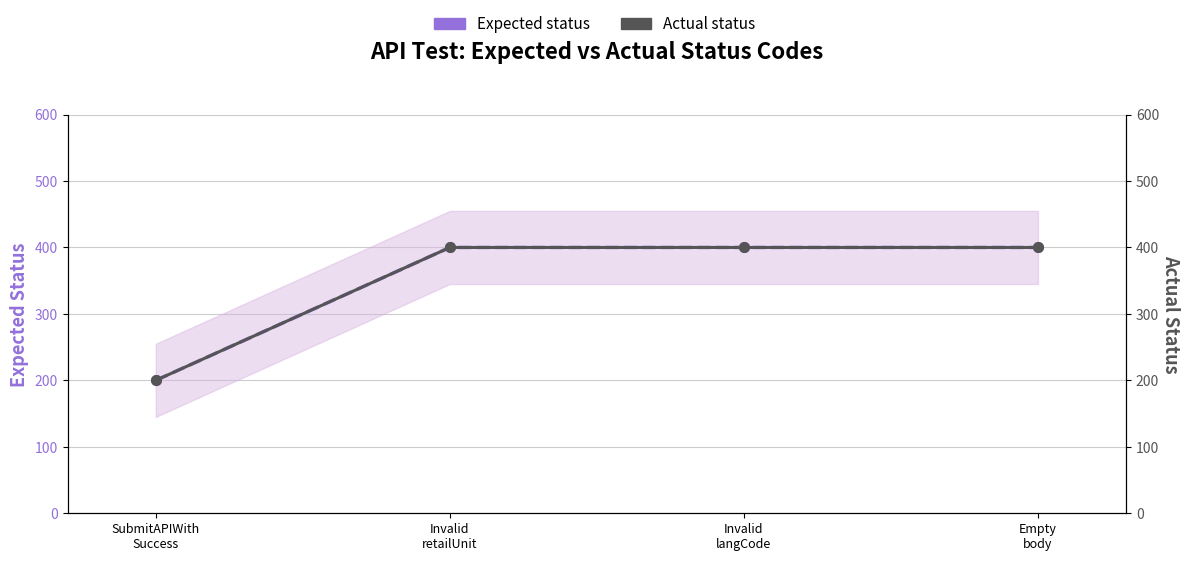

The Expected status series shows 310 at SubmitAPIWith
Success. True or false?

False